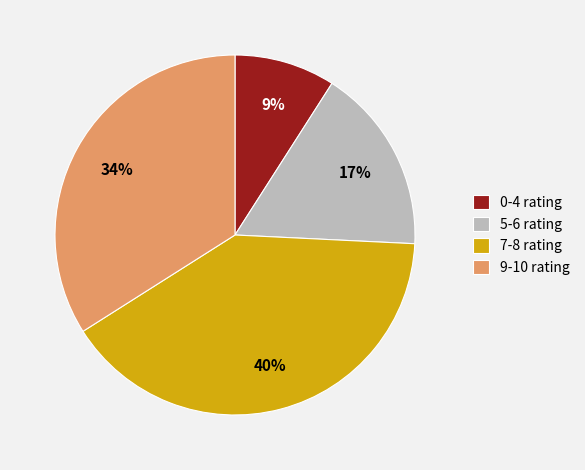

Which category has the biggest portion of the pie?

7-8 rating